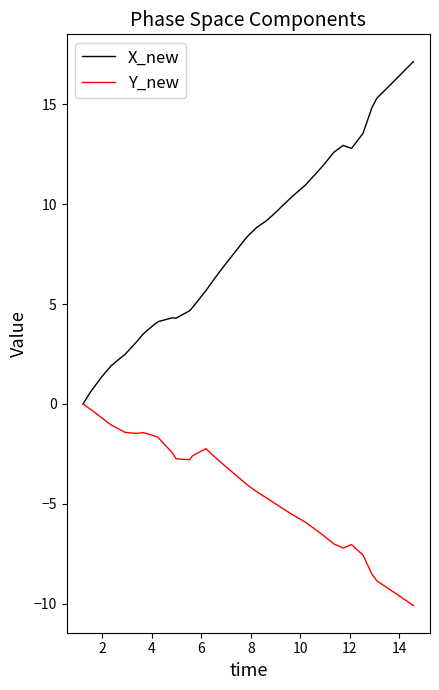

What is the minimum value for Y_new?

-10.1